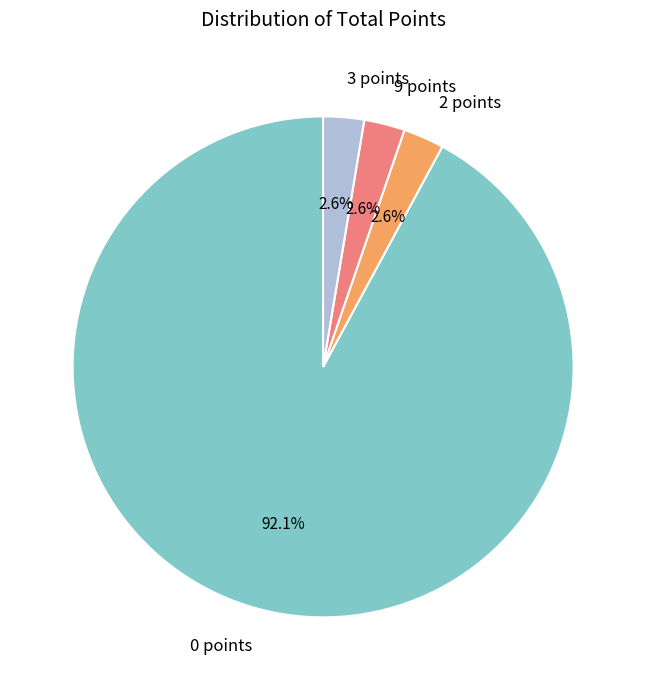

Do 9 points and 3 points together represent more than half of the pie?

No